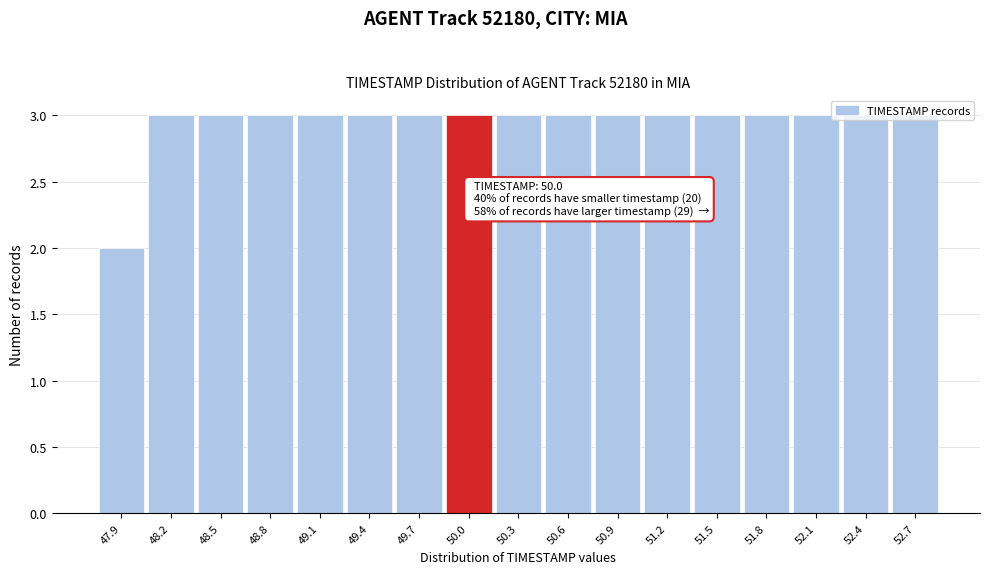

What is the label of the 15th bar from the left?

52.1